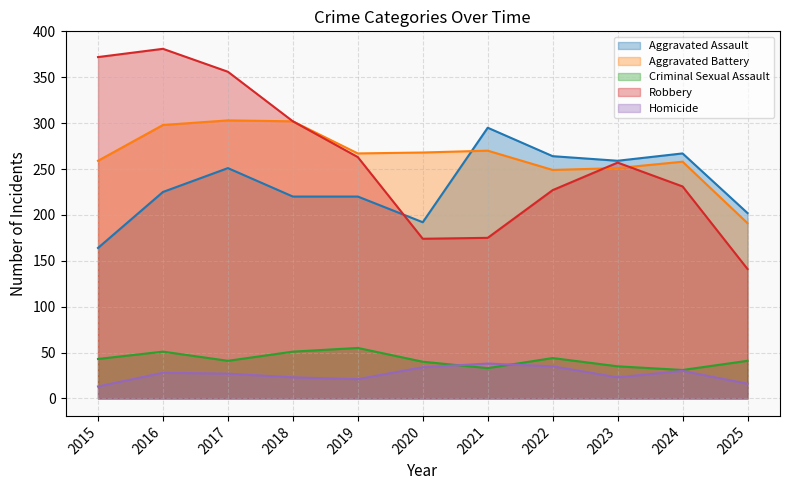

What is the difference between the maximum and minimum values in the Homicide series?

25